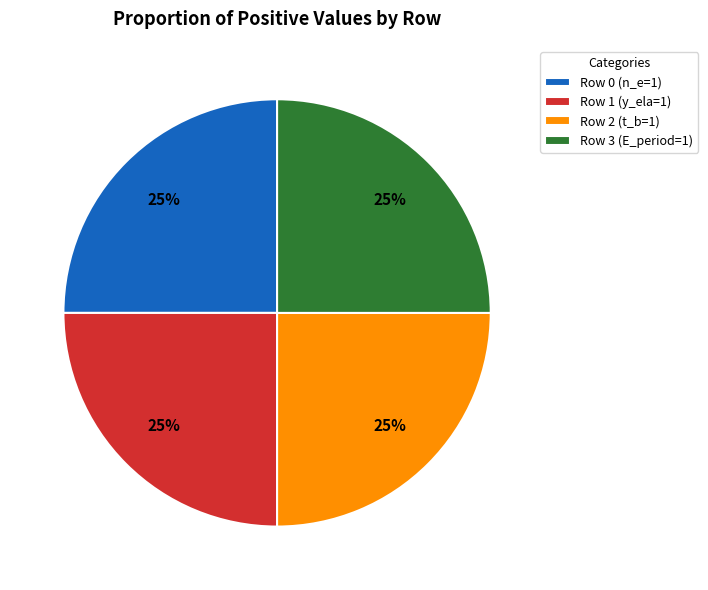

True or false: Row 2 (t_b=1) accounts for 11% of the total.

False